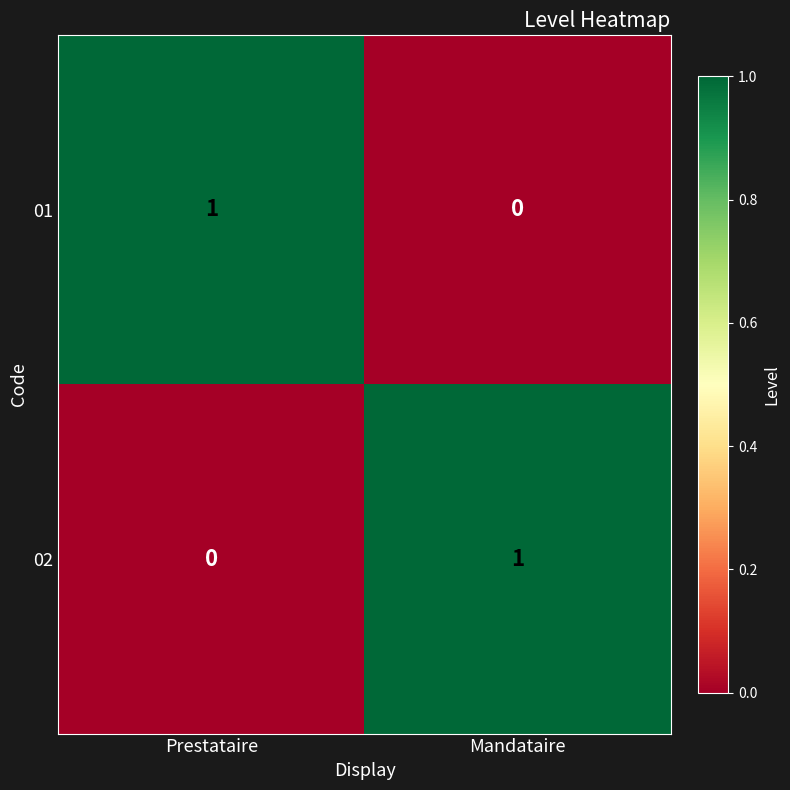

What is the difference between the highest and lowest values at Mandataire?

1